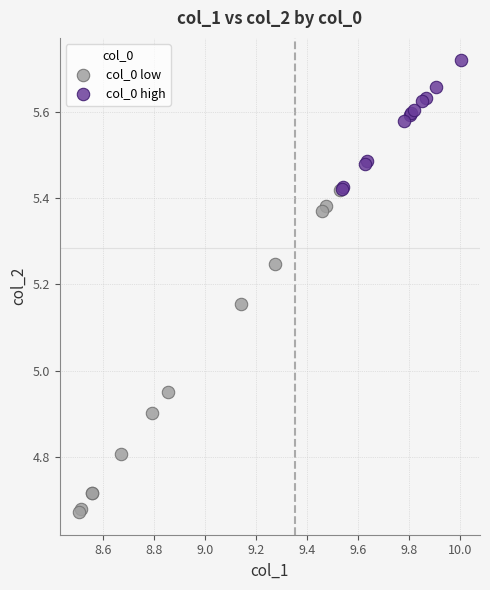

Which series contains the highest Y value?

col_0 high